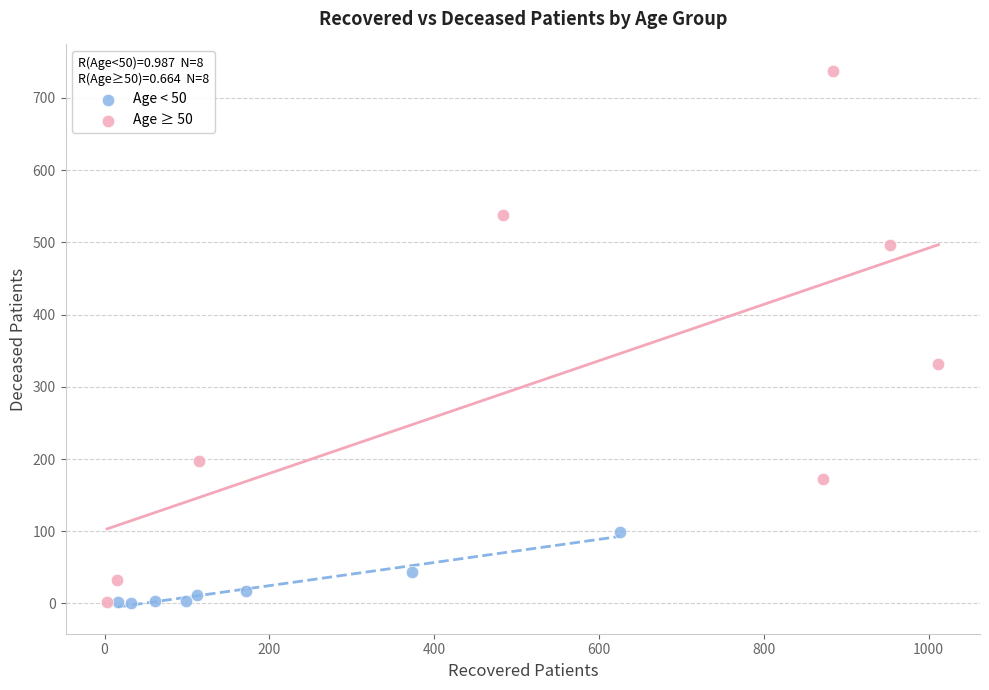

Which series reaches the maximum Y coordinate?

Age ≥ 50